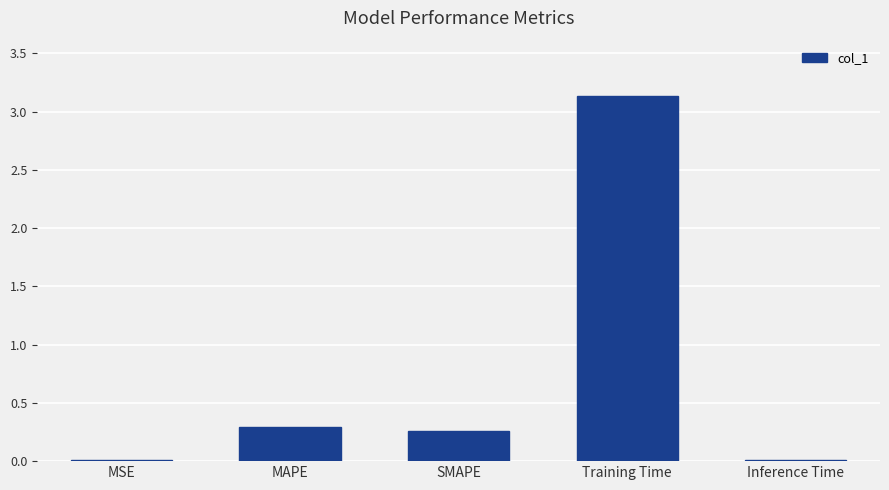

At which category does the chart reach its peak across all series?

Training Time